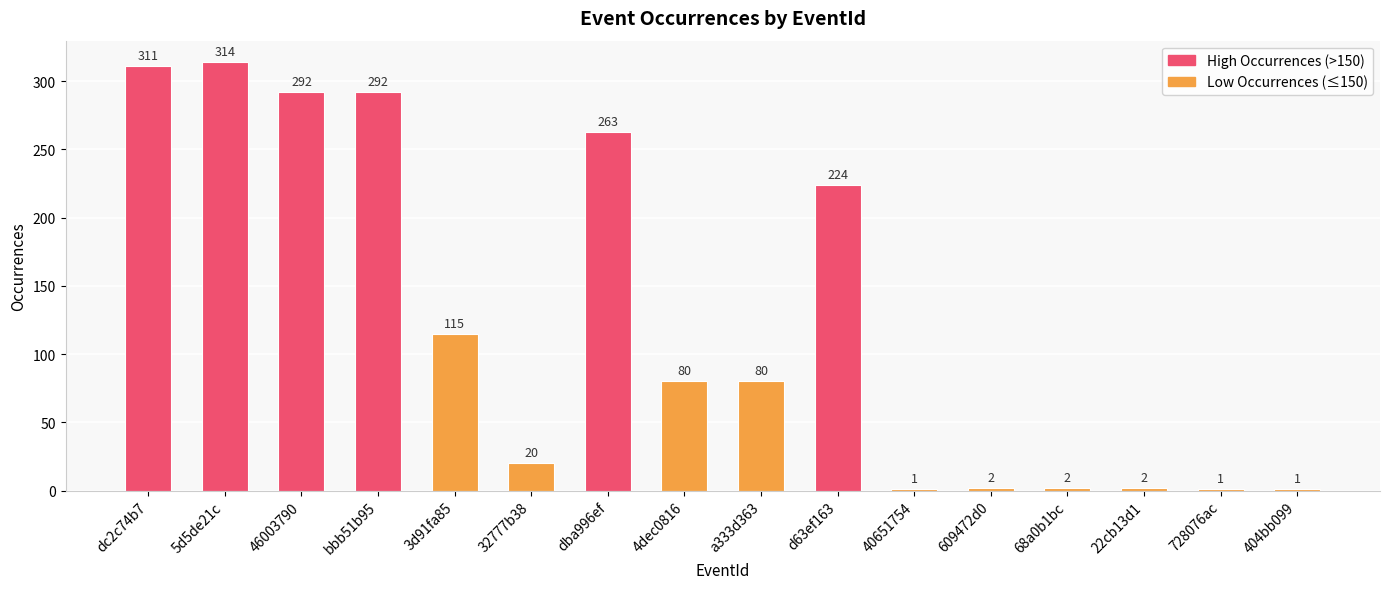

The value at 46003790 is 292. True or false?

True